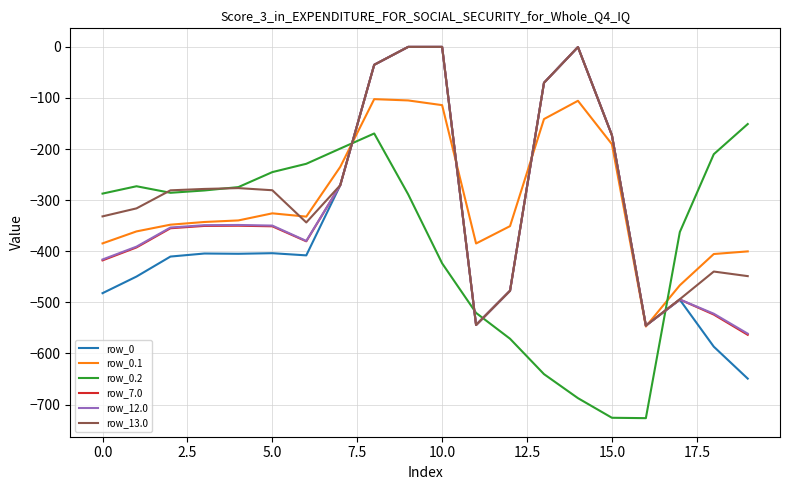

What is the difference between the maximum and minimum values in the row_0 series?

649.2